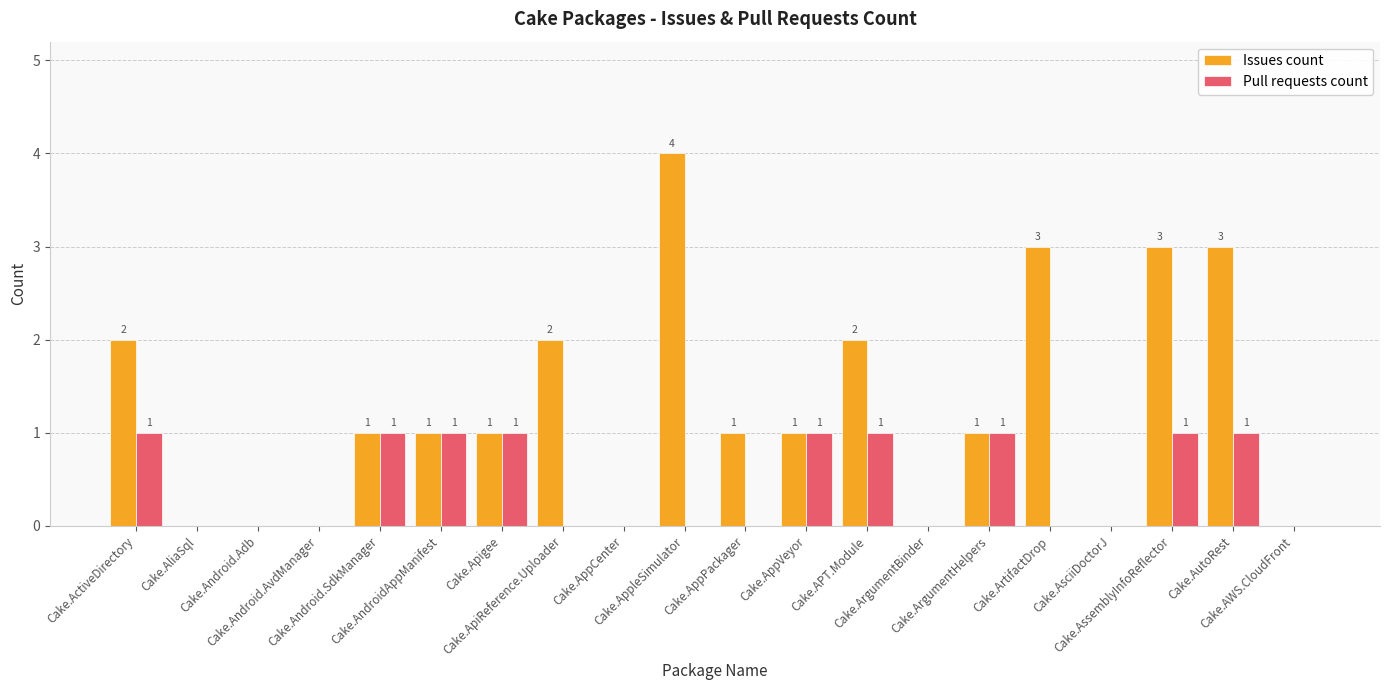

What is the sum of all Issues count values?

25